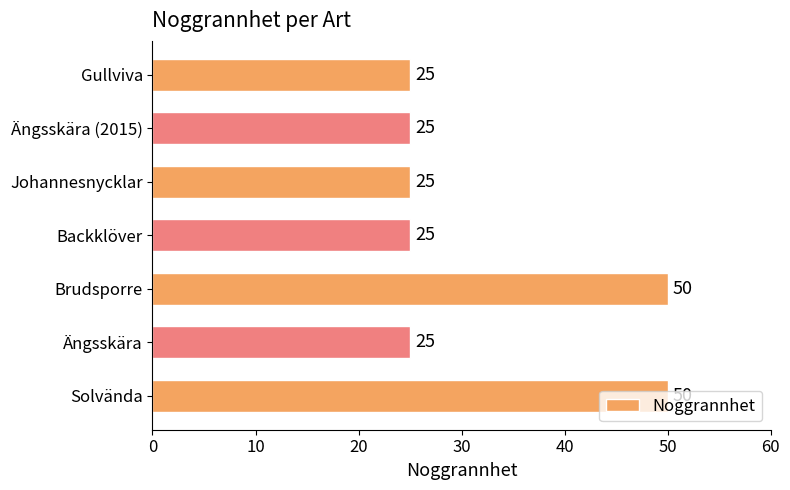

What is the greatest value displayed?

50